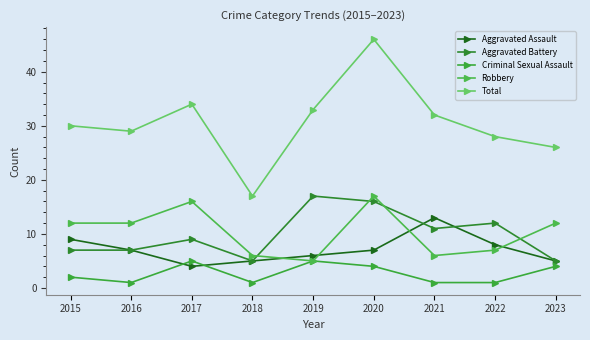

Which series changed the most between 2016 and 2018?

Total